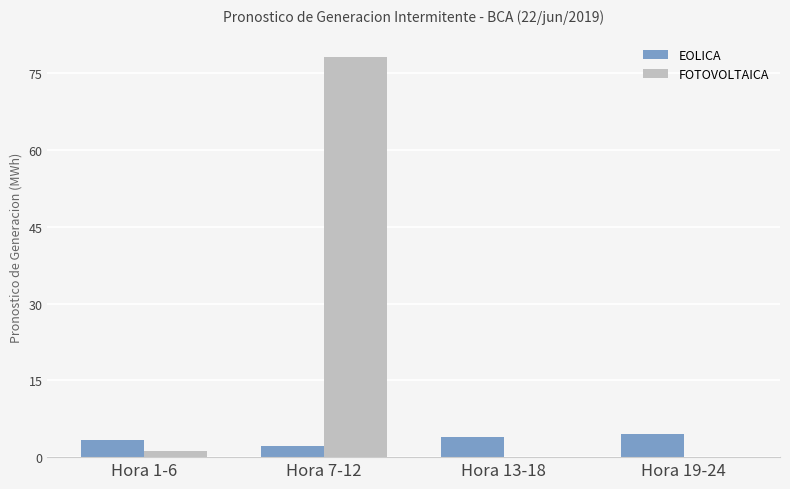

Which label corresponds to the largest value in the chart?

Hora 7-12